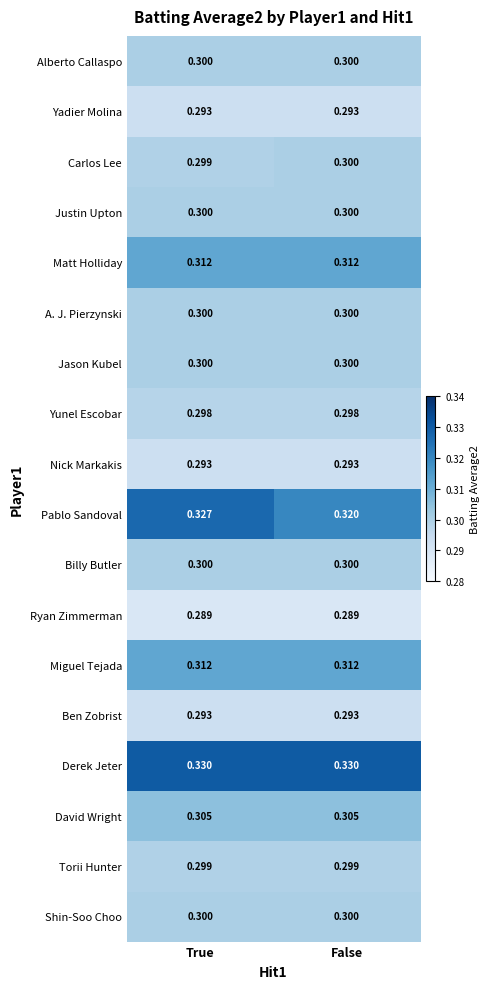

Is the value of Torii Hunter at False greater than the value of Pablo Sandoval at False?

No